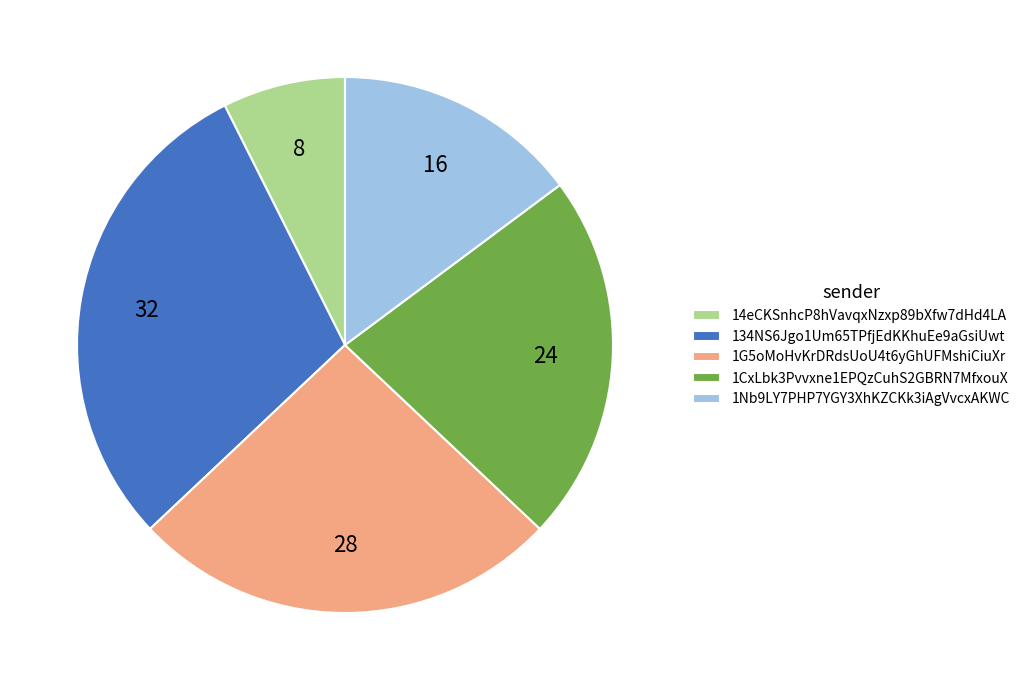

Do 14eCKSnhcP8hVavqxNzxp89bXfw7dHd4LA and 1Nb9LY7PHP7YGY3XhKZCKk3iAgVvcxAKWC together represent more than half of the pie?

No